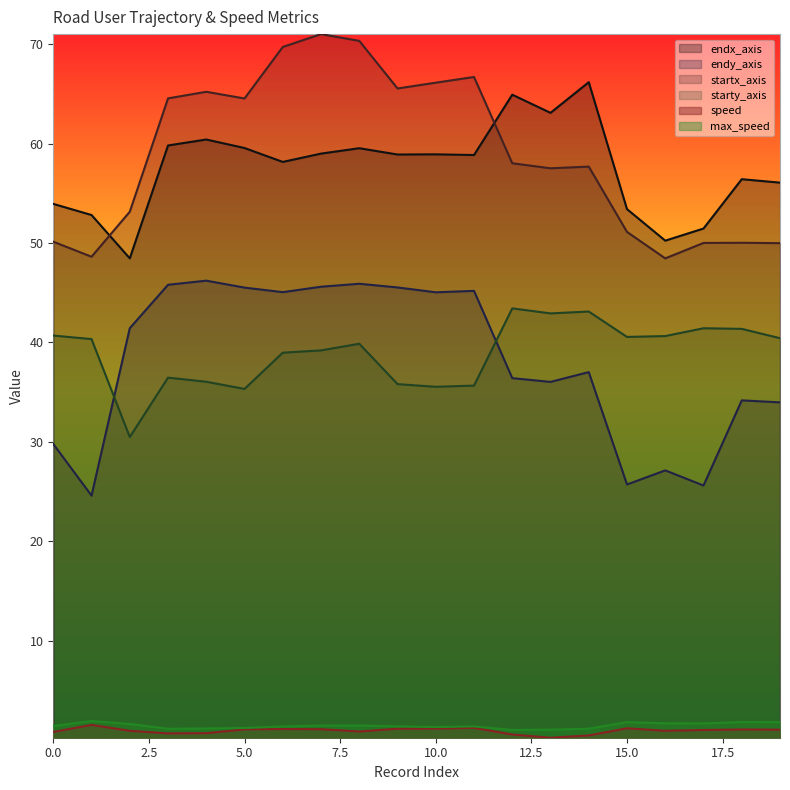

True or false: endx_axis and endy_axis intersect in this chart.

False